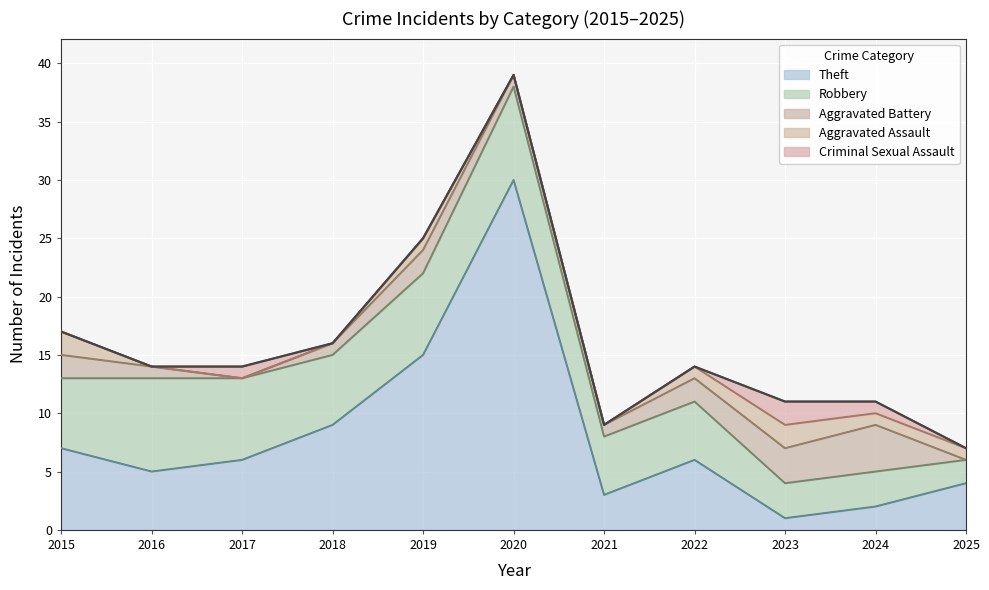

What is the greatest value displayed?

39